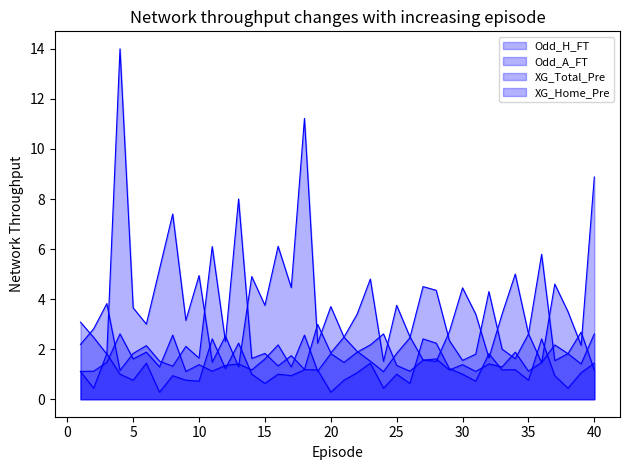

Which series has the largest total across all categories?

Odd_A_FT_line